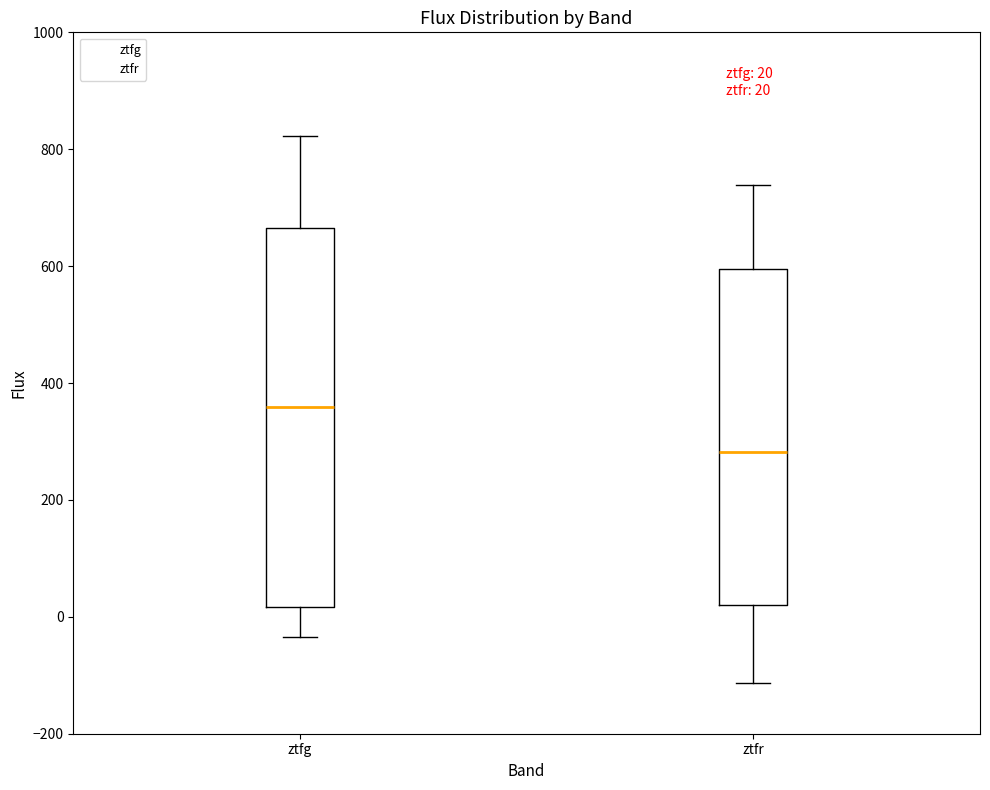

Which box is the tallest, from its lower edge to its upper edge?

ztfg